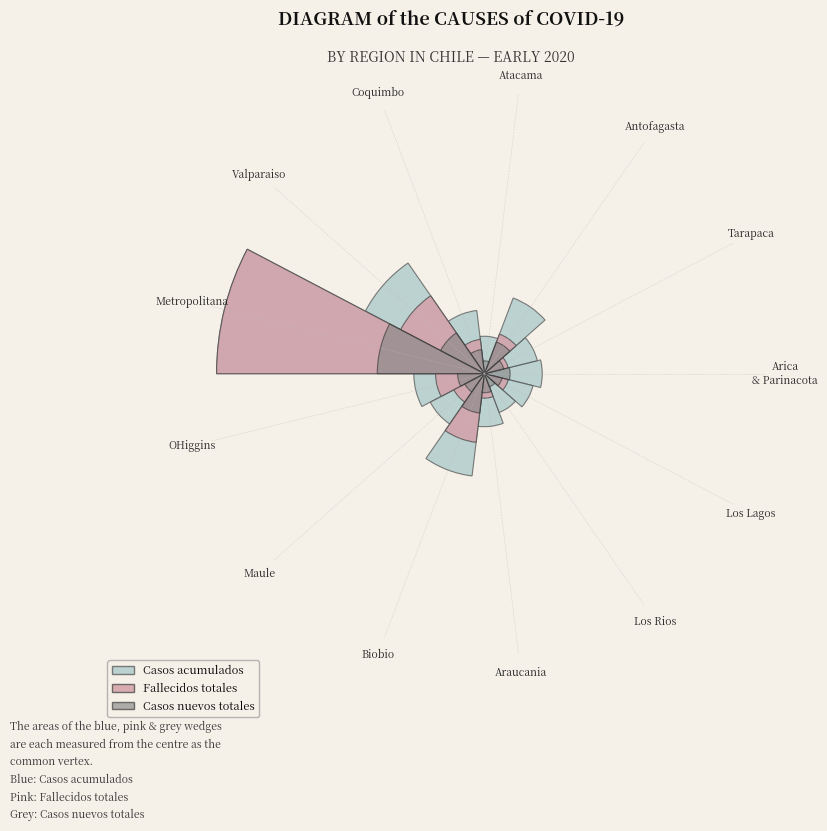

Which series has the widest spread of values?

Fallecidos totales